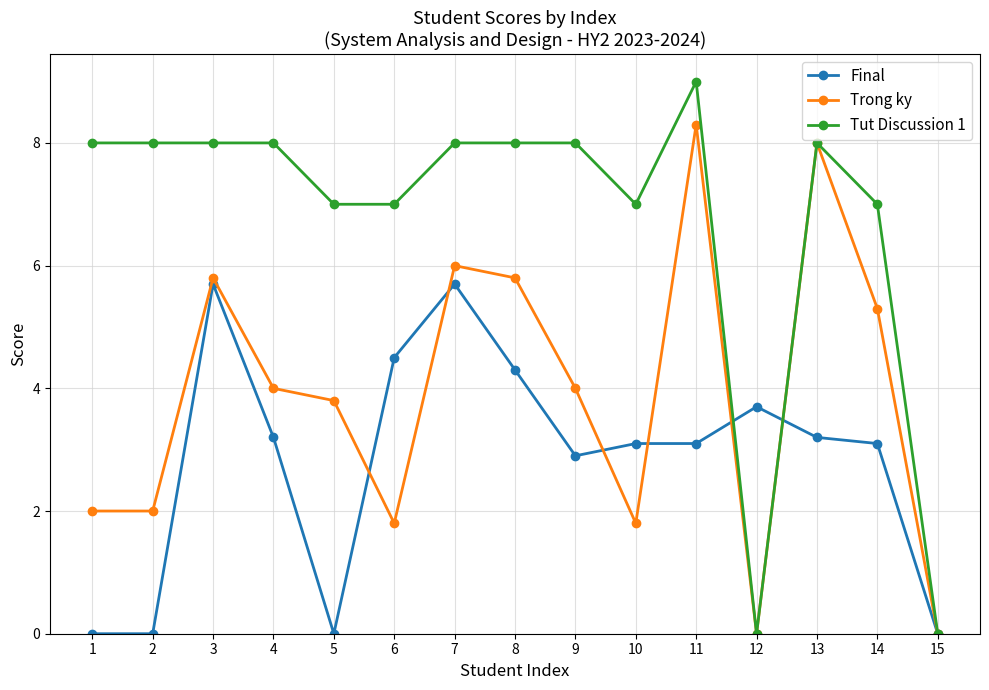

True or false: Final has more than 2 interior local peaks.

True